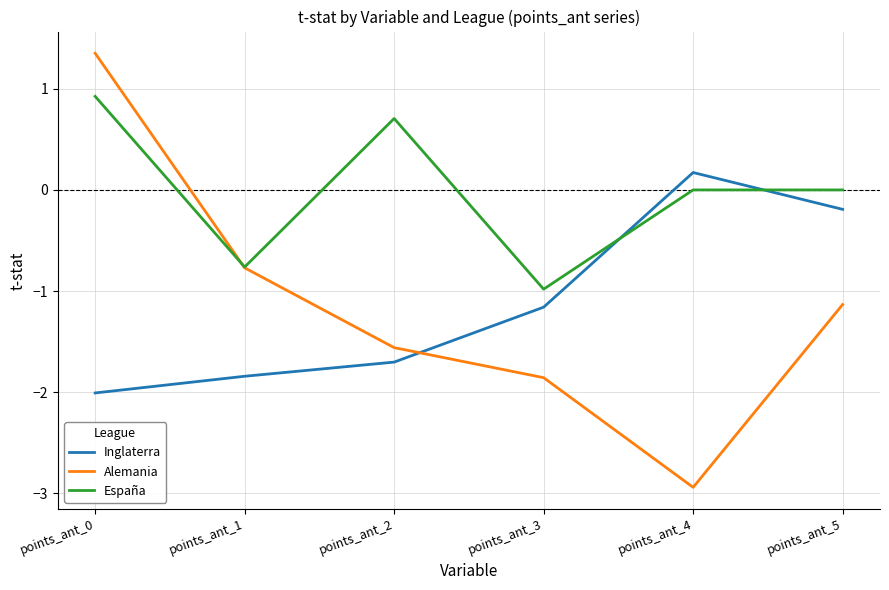

What is the lowest value of the España series?

-1.0